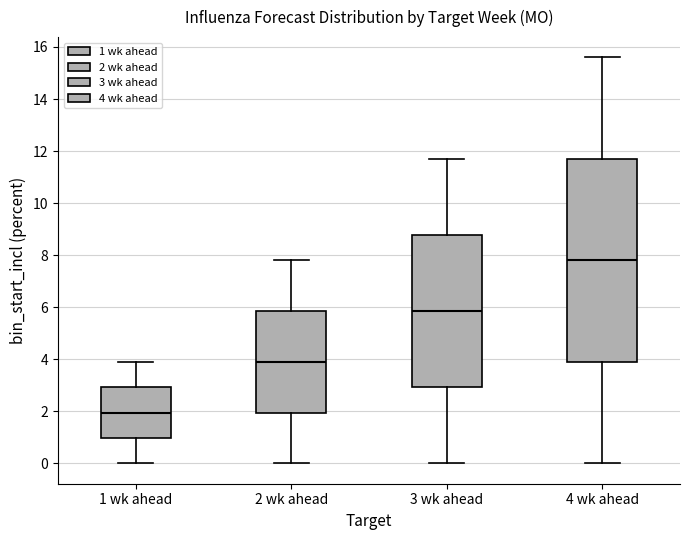

Reading left to right, transcribe this box plot: for each box, give where its median line is, the range the box spans, and where its two whiskers end, as read against the y-axis. The values are not printed on the chart, so give them approximately, as read against the axis.

1 wk ahead: median 2.0, box 1.0 to 3.0, whiskers 0.0 to 4.0
2 wk ahead: median 4.0, box 2.0 to 5.8, whiskers 0.0 to 7.8
3 wk ahead: median 5.8, box 3.0 to 8.8, whiskers 0.0 to 11.8
4 wk ahead: median 7.8, box 4.0 to 11.8, whiskers 0.0 to 15.6